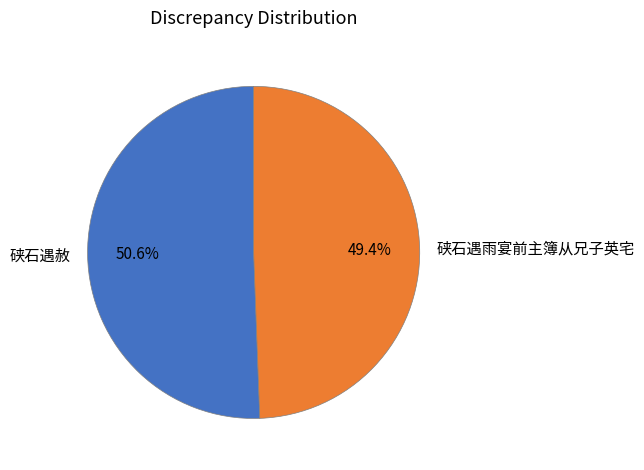

The 硖石遇赦 slice represents 11% of the pie. True or false?

False